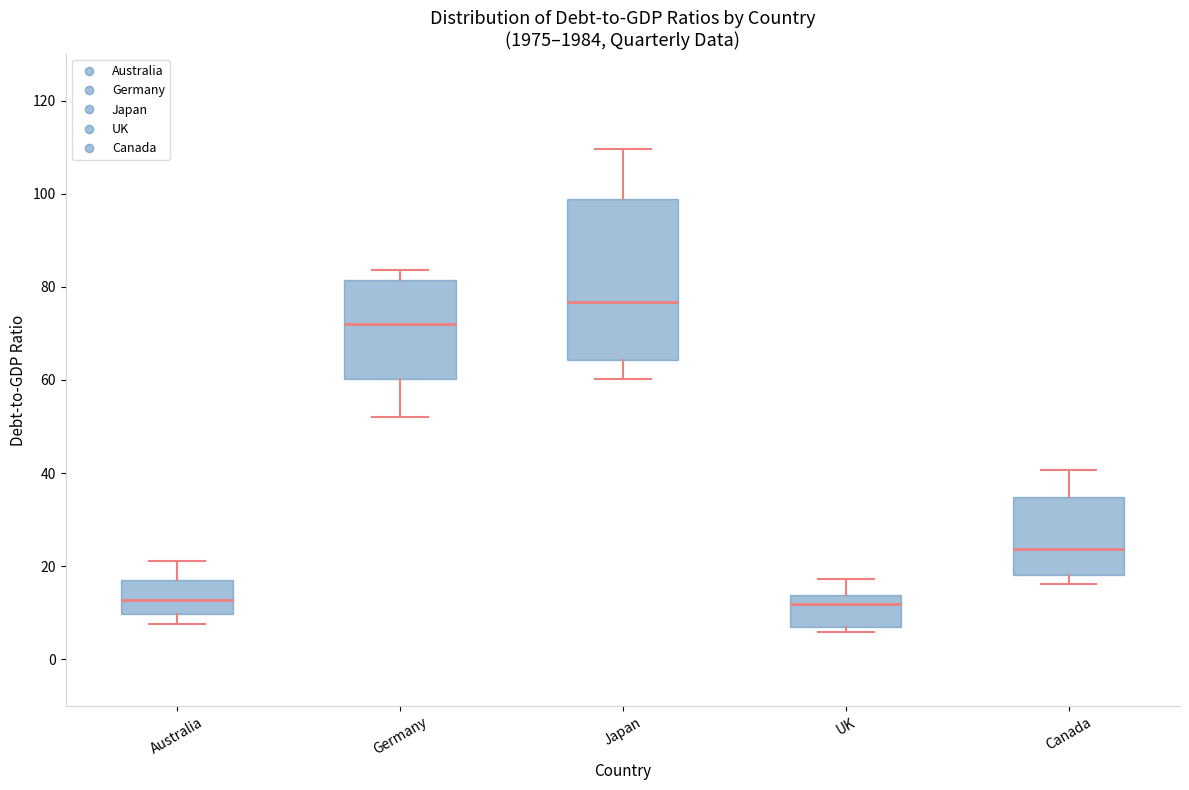

Which box has the highest median line?

Japan